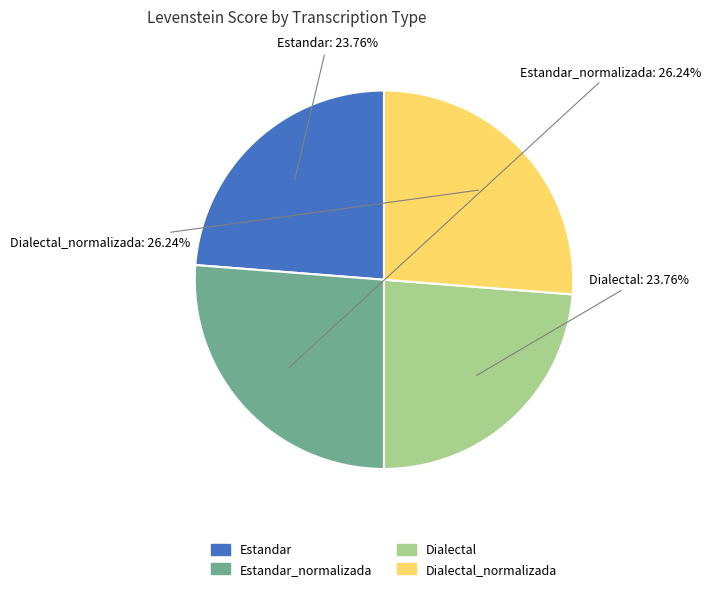

To the nearest percent, what is the average slice percentage?

25%